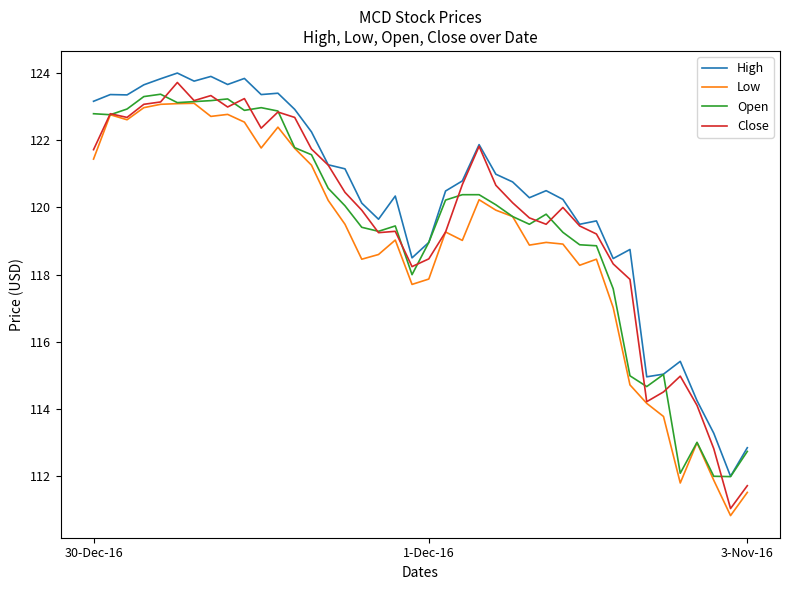

Which series has the largest range (max minus min)?

Close